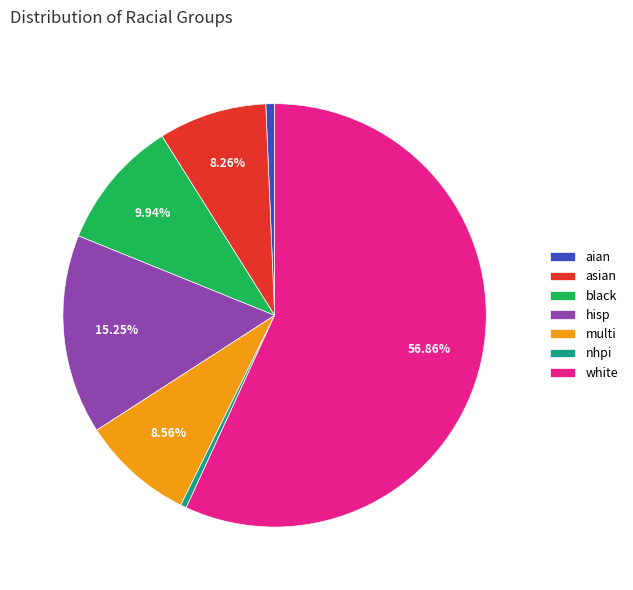

To the nearest percent, what percentage of the pie is multi?

9%